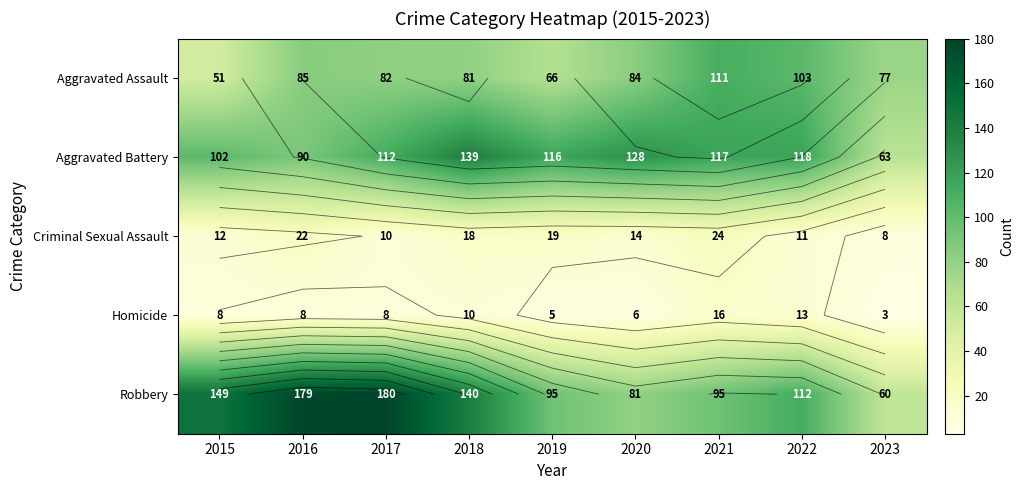

Which series has the largest total across all categories?

Robbery